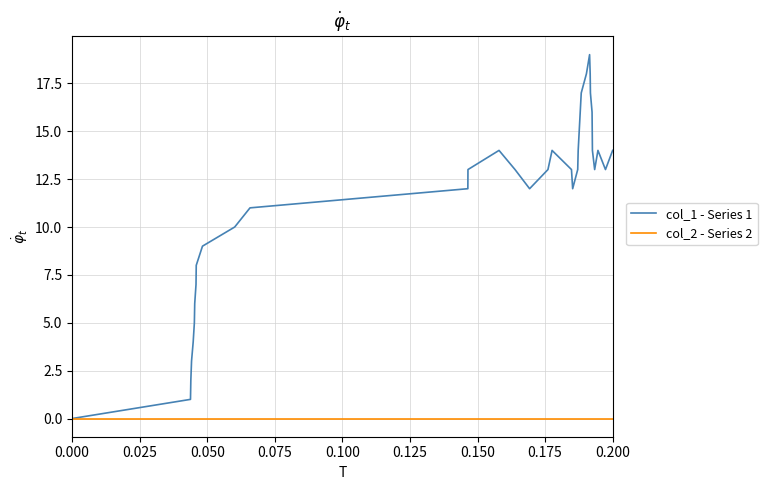

Reading left to right, what are all the values shown in this chart?

col_1 - Series 1: 0	1	2	3	4	5	6	7	8	9	10	11	12	13	14	13	12	13	14	13	12	13	14	17	18	19	18	17	16	14	13	14	13	14
col_2 - Series 2: 0	0	0	0	0	0	0	0	0	0	0	0	0	0	0	0	0	0	0	0	0	0	0	0	0	0	0	0	0	0	0	0	0	0